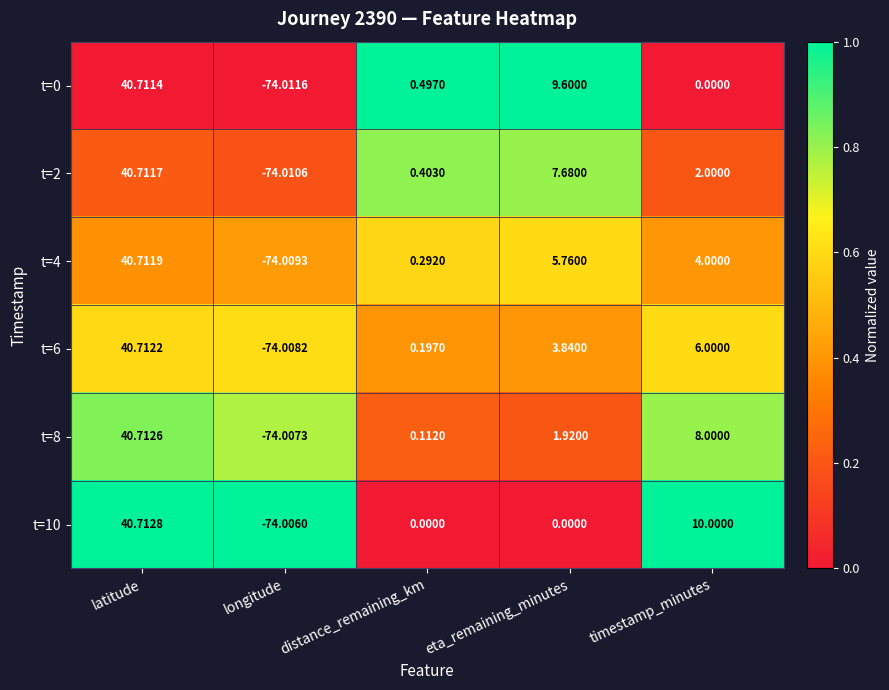

At which category does the chart reach its minimum across all series?

longitude